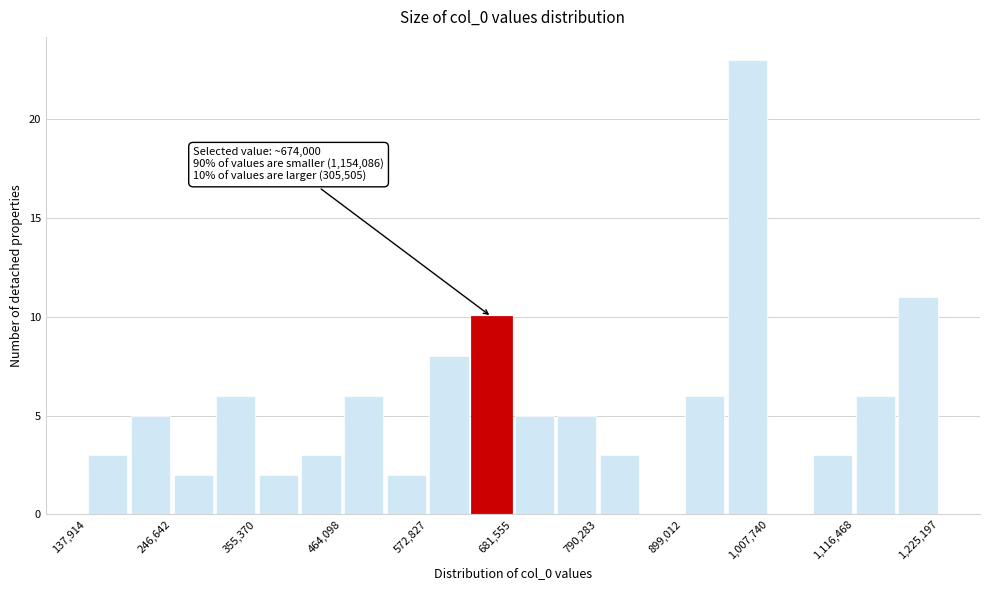

Around what value on the x-axis is the tallest bar? Give the approximate position of its centre, as read against the axis.

980000